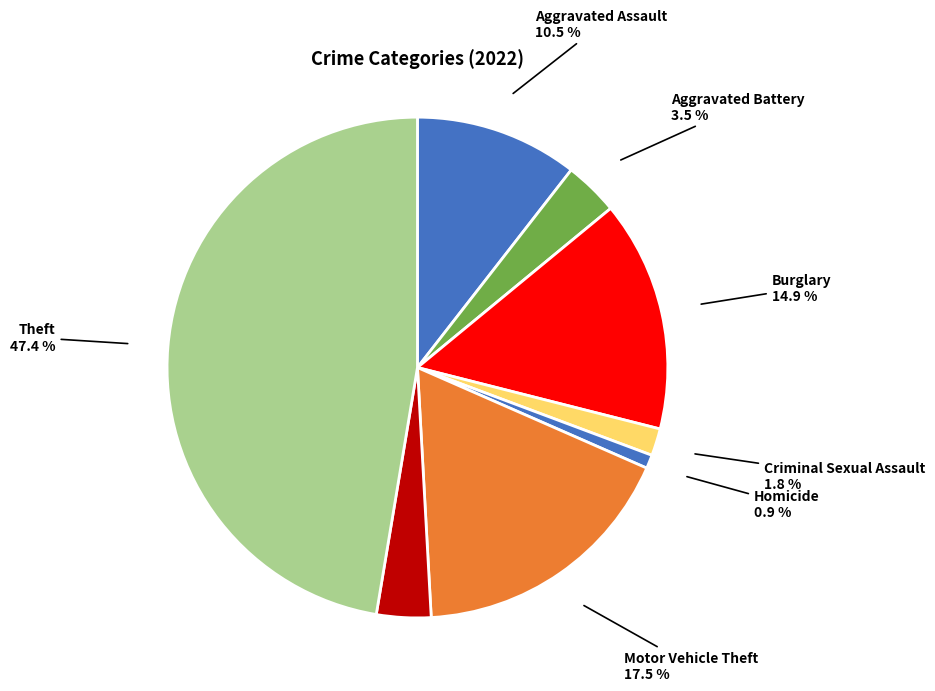

Is there a majority slice in this chart?

No